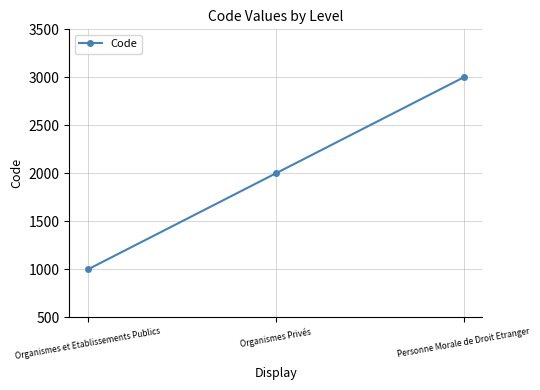

What is the difference between the maximum and minimum values?

2000